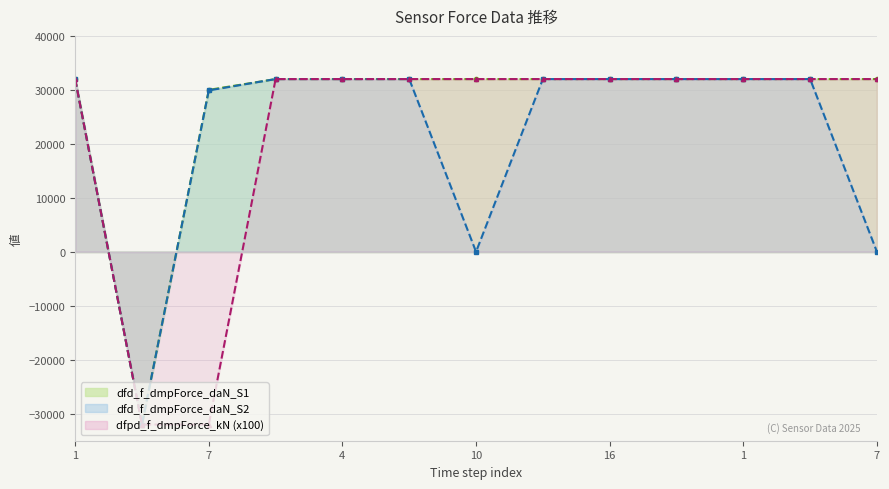

At which category is the sum across all series the highest?

1